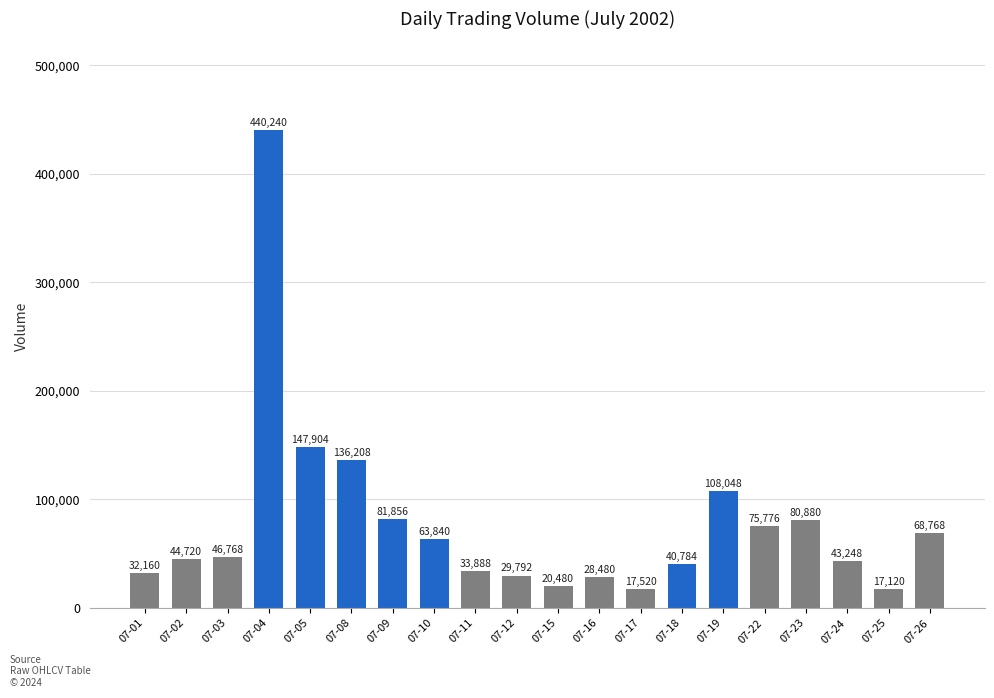

The value at 07-23 is 16797. True or false?

False